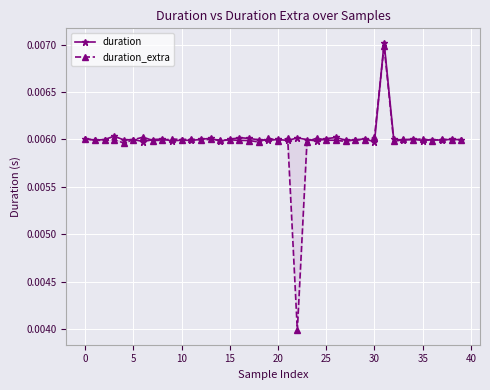

Is the value of duration at 5 greater than the value of duration_extra at 18?

Yes